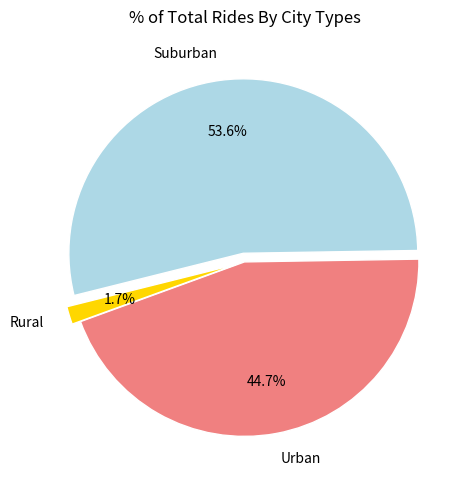

What is the ratio of the value at Urban to the value at Suburban?

0.8